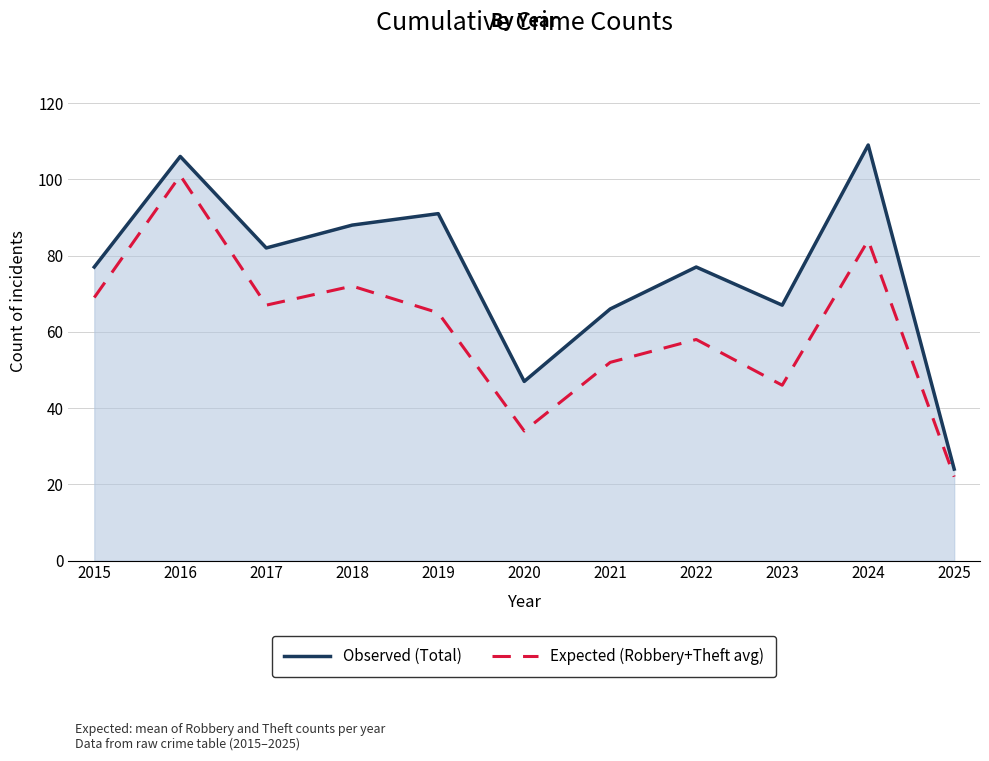

How many data points does each series have?

11